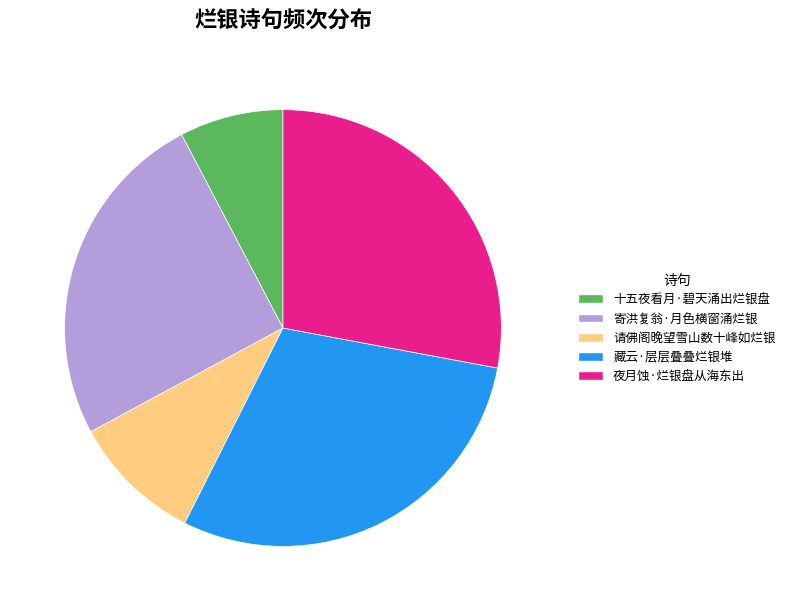

Rank the categories by value from highest to lowest.

藏云·层层叠叠烂银堆, 夜月蚀·烂银盘从海东出, 寄洪复翁·月色横窗涌烂银, 请佛阁晚望雪山数十峰如烂银, 十五夜看月·碧天涌出烂银盘